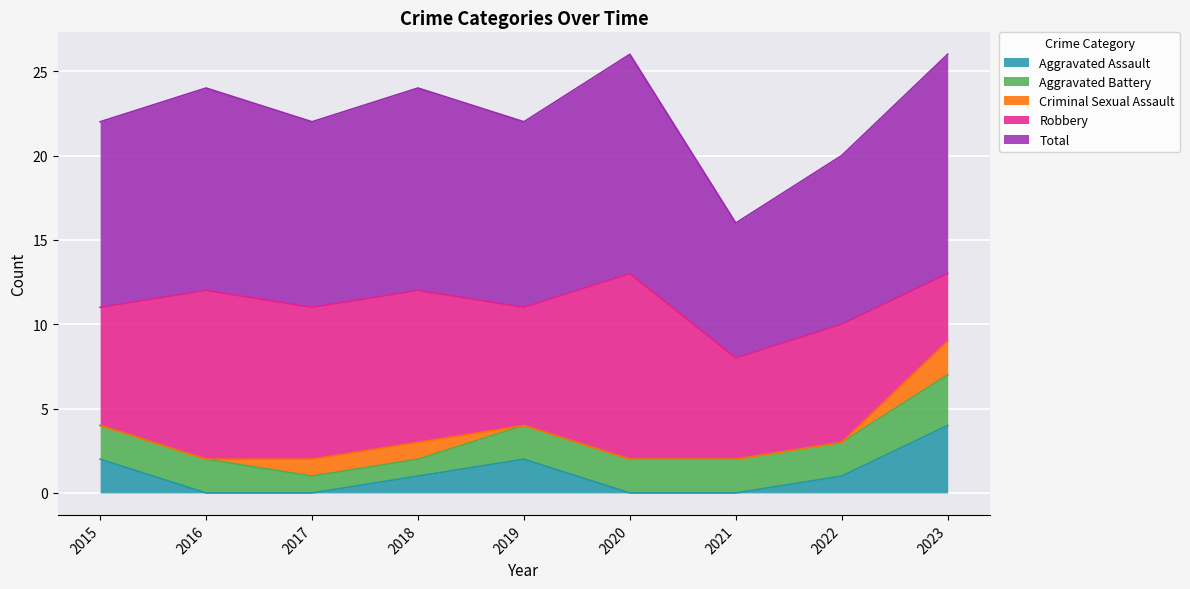

True or false: Criminal Sexual Assault and Aggravated Assault intersect in this chart.

False